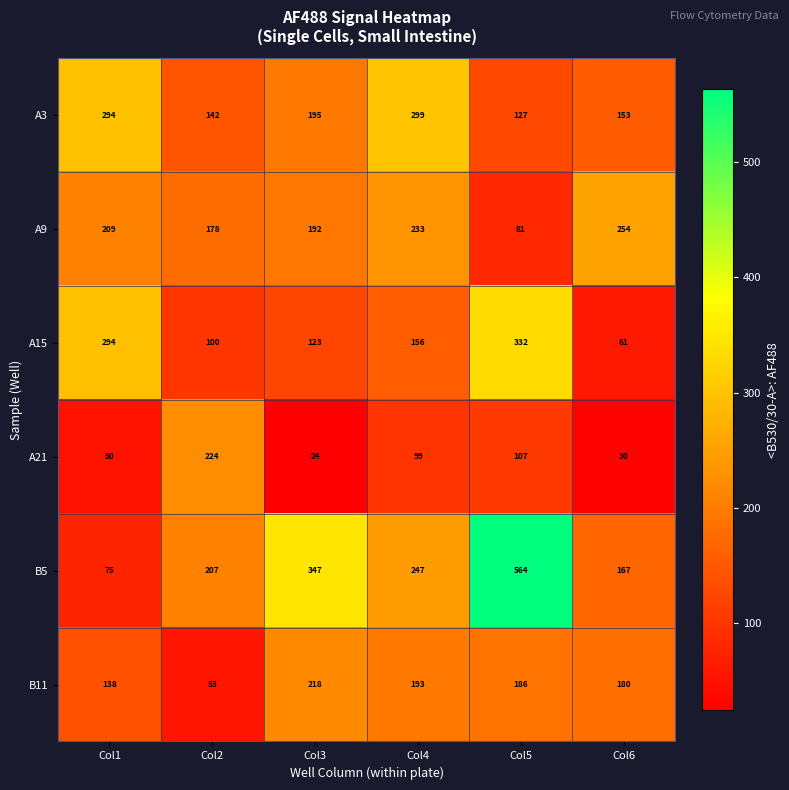

Rank the series by their maximum value, from highest to lowest.

B5, A15, A3, A9, A21, B11